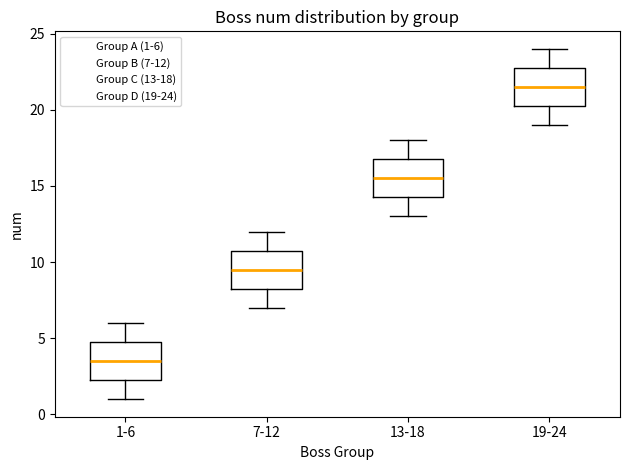

Reading left to right, read every box against the y-axis: the position of its median line, the range the box covers, and the ends of its whiskers. The values are not printed on the chart, so give them approximately, as read against the axis.

1-6: median 3.5, box 2.5 to 5.0, whiskers 1.0 to 6.0
7-12: median 9.5, box 8.5 to 11.0, whiskers 7.0 to 12.0
13-18: median 15.5, box 14.5 to 17.0, whiskers 13.0 to 18.0
19-24: median 21.5, box 20.5 to 23.0, whiskers 19.0 to 24.0